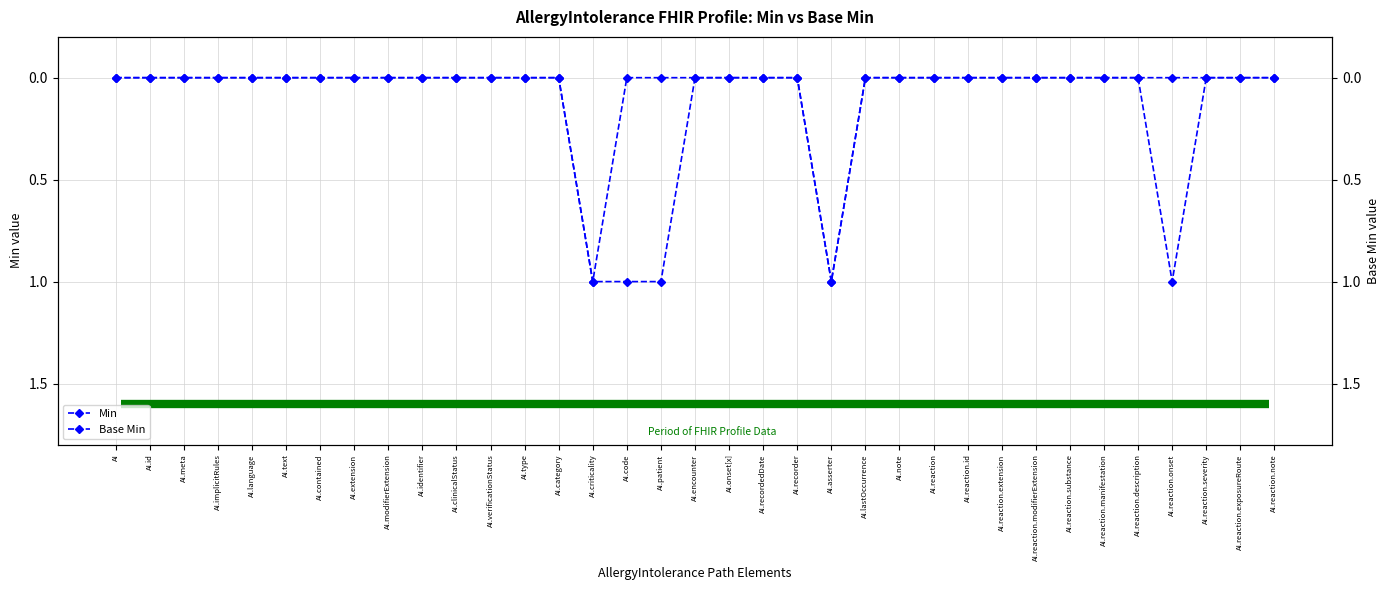

List the series in order of their peak value, lowest first.

Min, Base Min